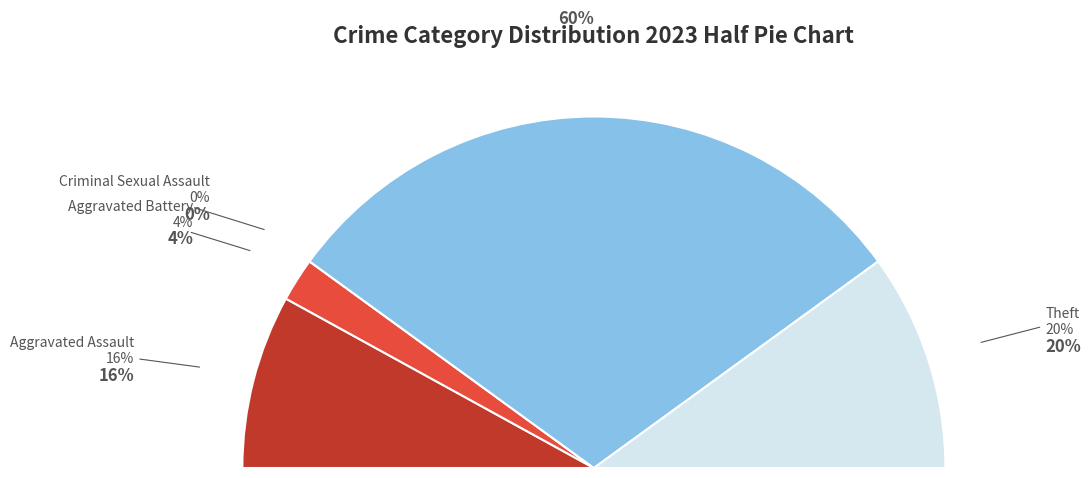

How many slices are in this pie chart?

5